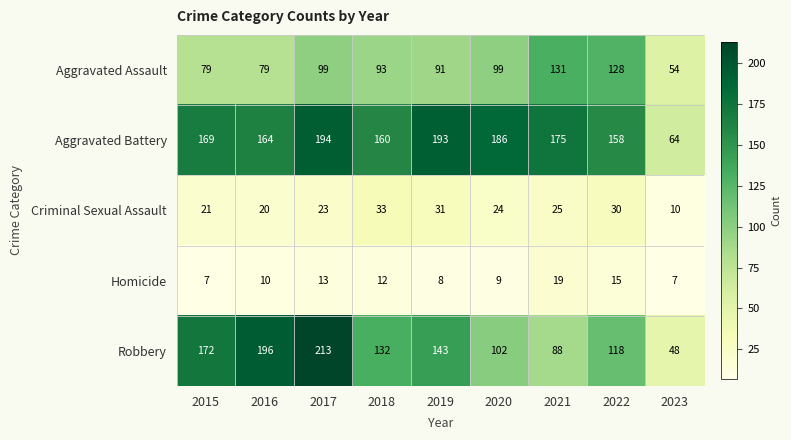

What value does the Homicide series have at 2019, to the nearest 5?

10